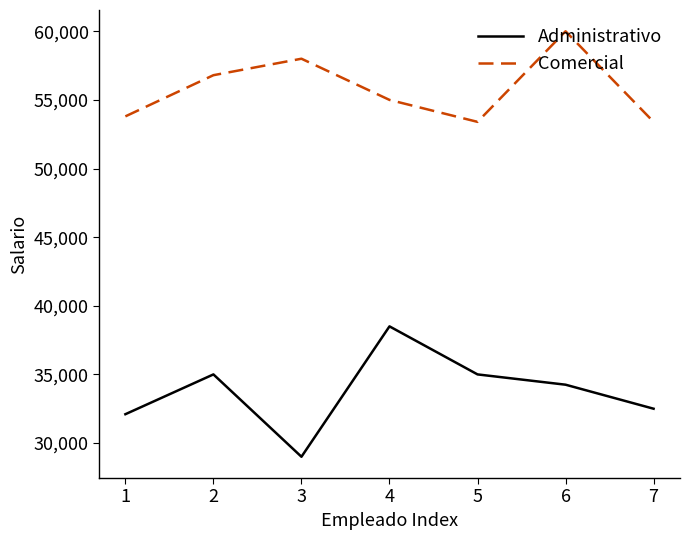

Which series has the widest spread of values?

Administrativo